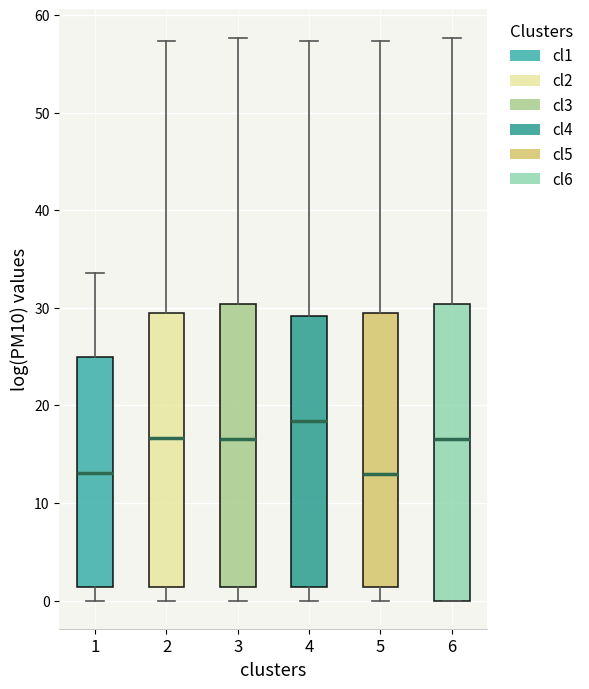

Reading left to right, transcribe this box plot: for each box, give where its median line is, the range the box spans, and where its two whiskers end, as read against the y-axis. The values are not printed on the chart, so give them approximately, as read against the axis.

1: median 13, box 1 to 25, whiskers 0 to 34
2: median 17, box 1 to 29, whiskers 0 to 57
3: median 17, box 1 to 30, whiskers 0 to 58
4: median 18, box 1 to 29, whiskers 0 to 57
5: median 13, box 1 to 29, whiskers 0 to 57
6: median 17, box 0 to 30, whiskers 0 to 58